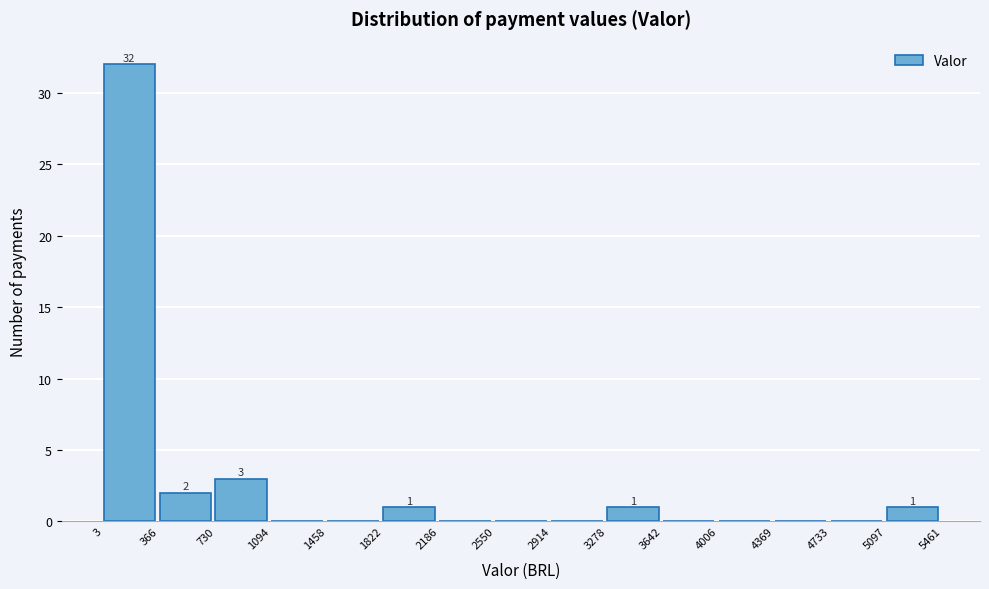

Which range on the x-axis has the tallest bar?

3 to 366